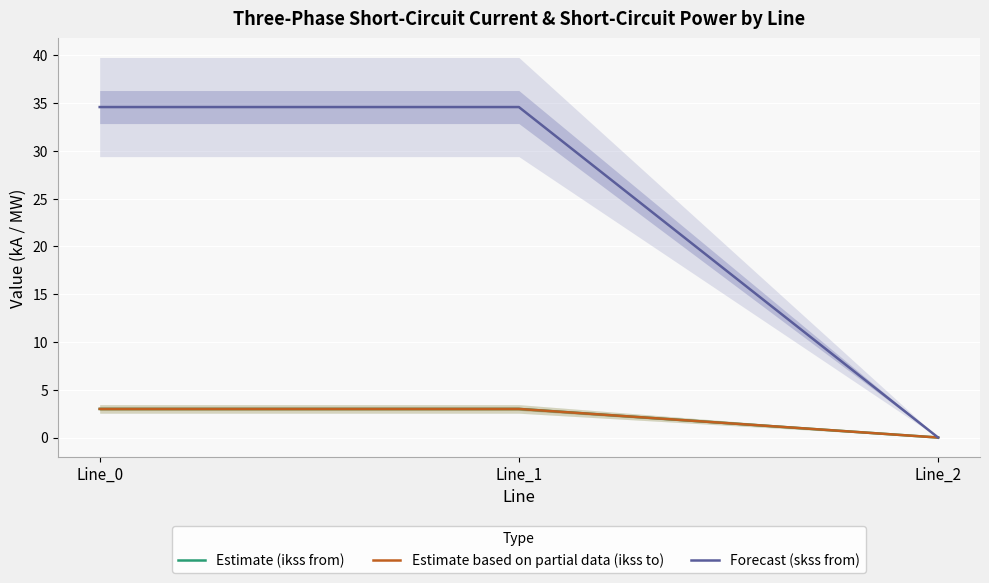

At how many categories does at least one series exceed 14?

2